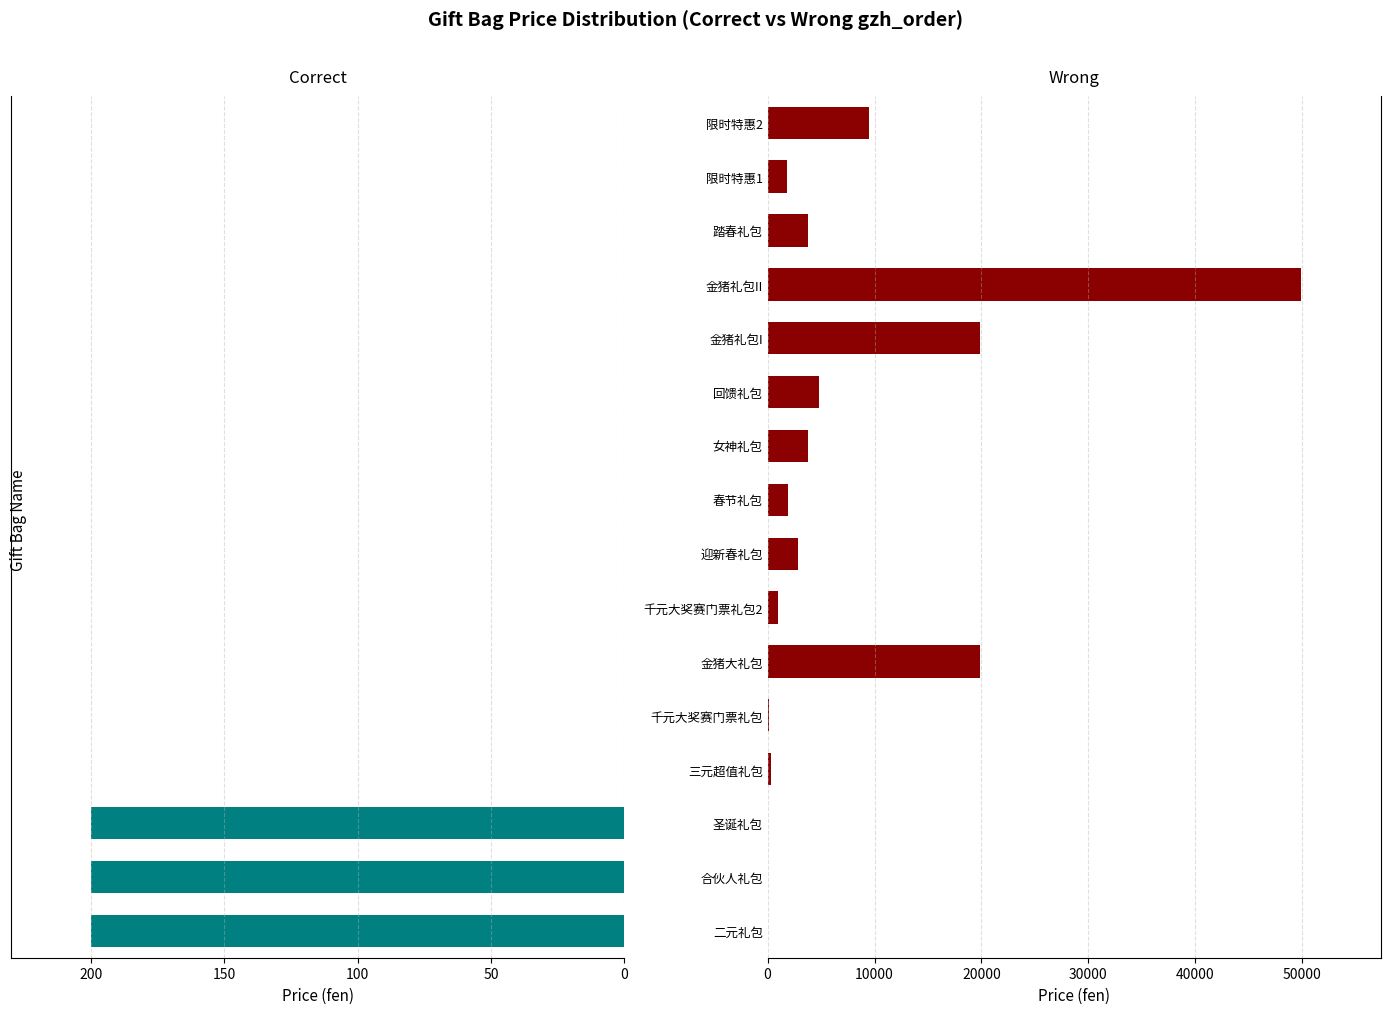

List the series in order of their overall mean, highest first.

Wrong, Correct